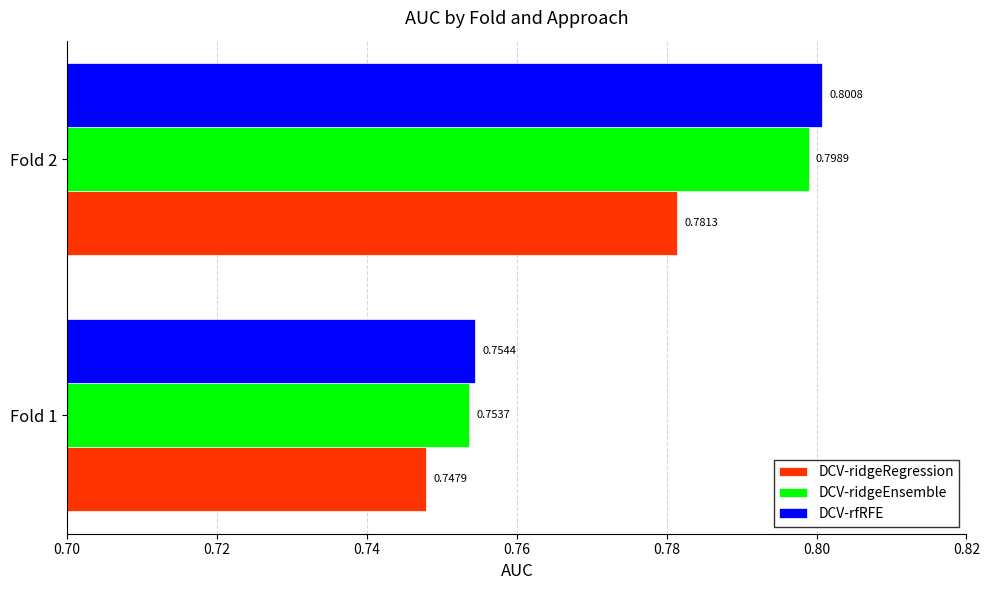

What is the sum of the DCV-rfRFE values at Fold 1 and Fold 2?

1.6